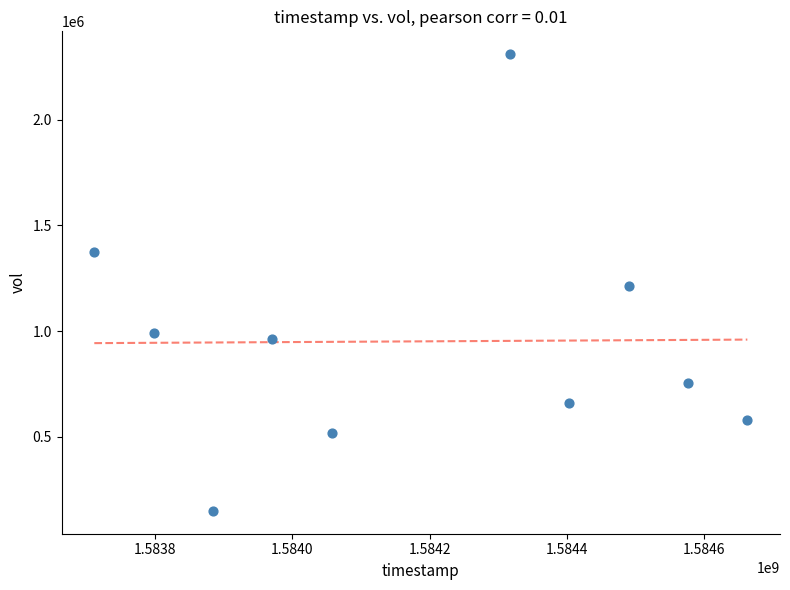

What is the range of Y values (max minus min)?

2159500